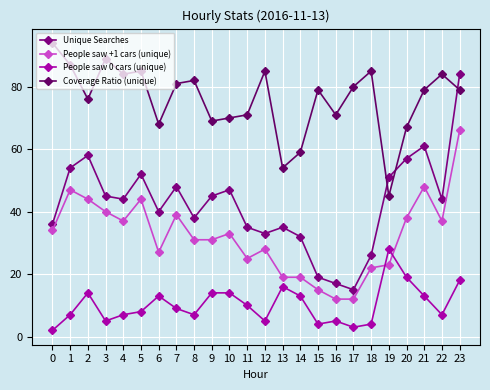

What is the minimum value shown in the chart?

2